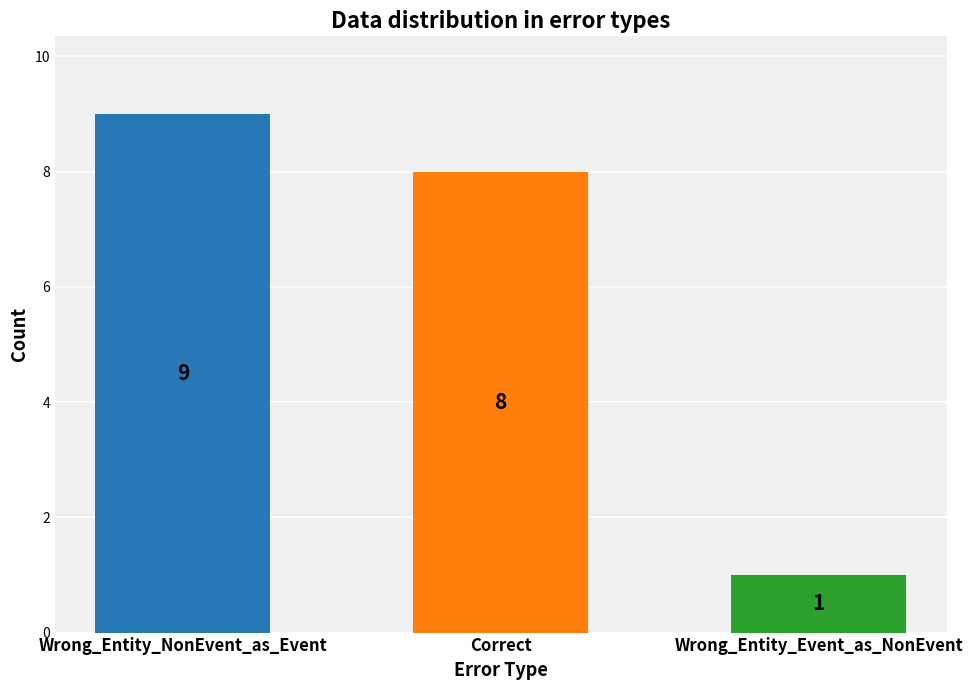

What is the difference between the second highest and minimum values?

7